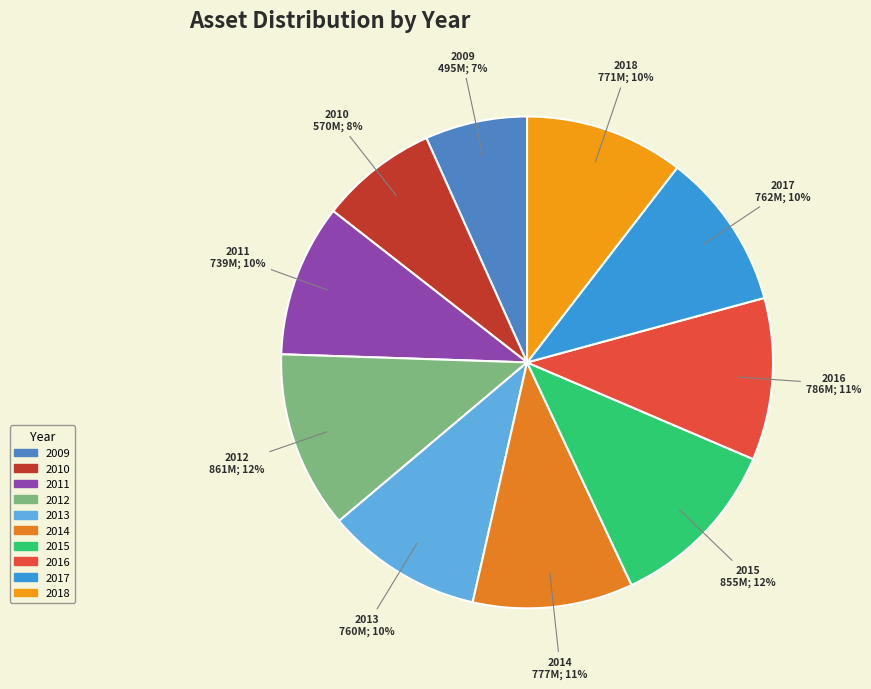

Does any single category account for the majority?

No